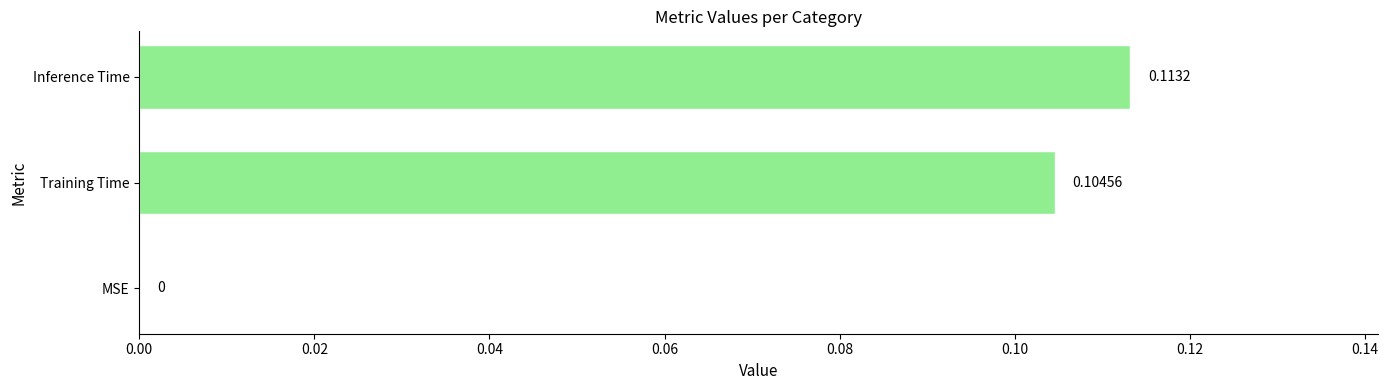

Which label corresponds to the largest value in the chart?

Inference Time